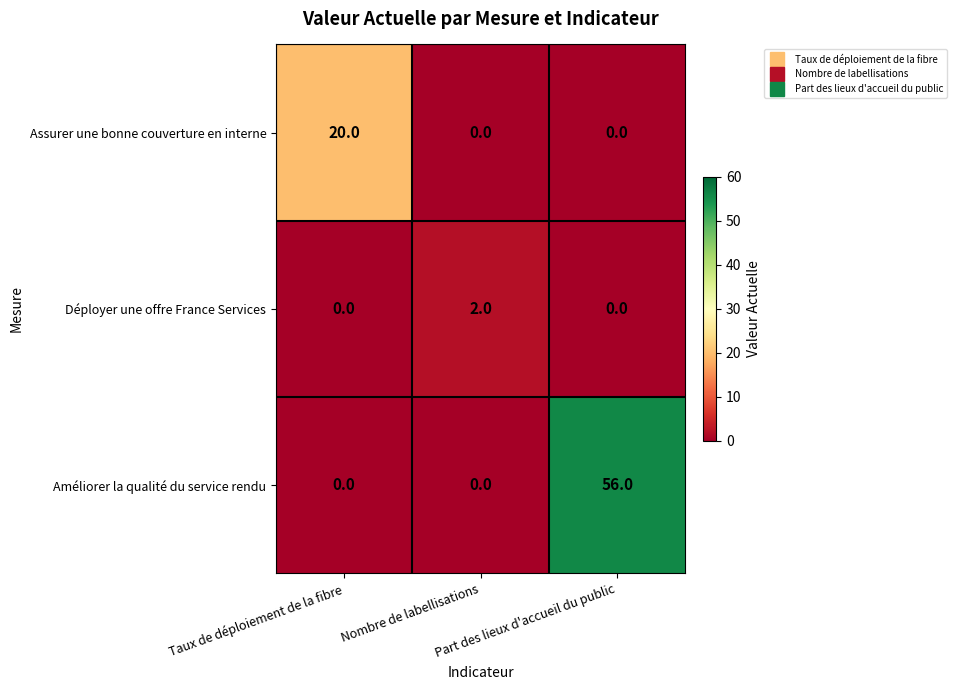

Which series has the largest total across all categories?

Améliorer la qualité du service rendu